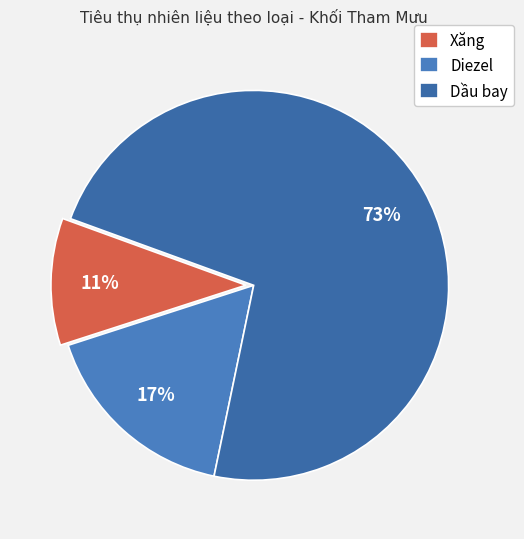

How many segments does this pie chart have?

3